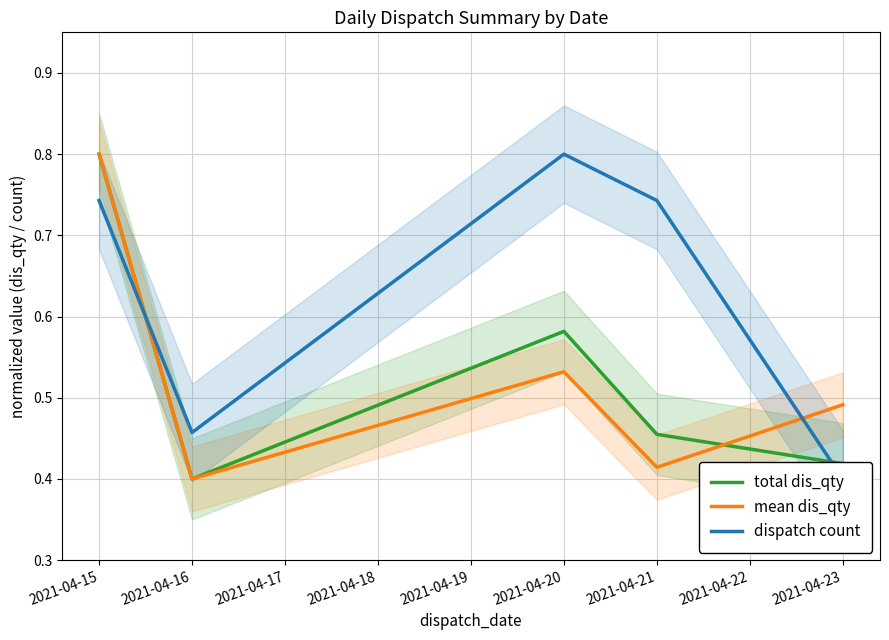

What is the minimum value for mean dis_qty?

0.4